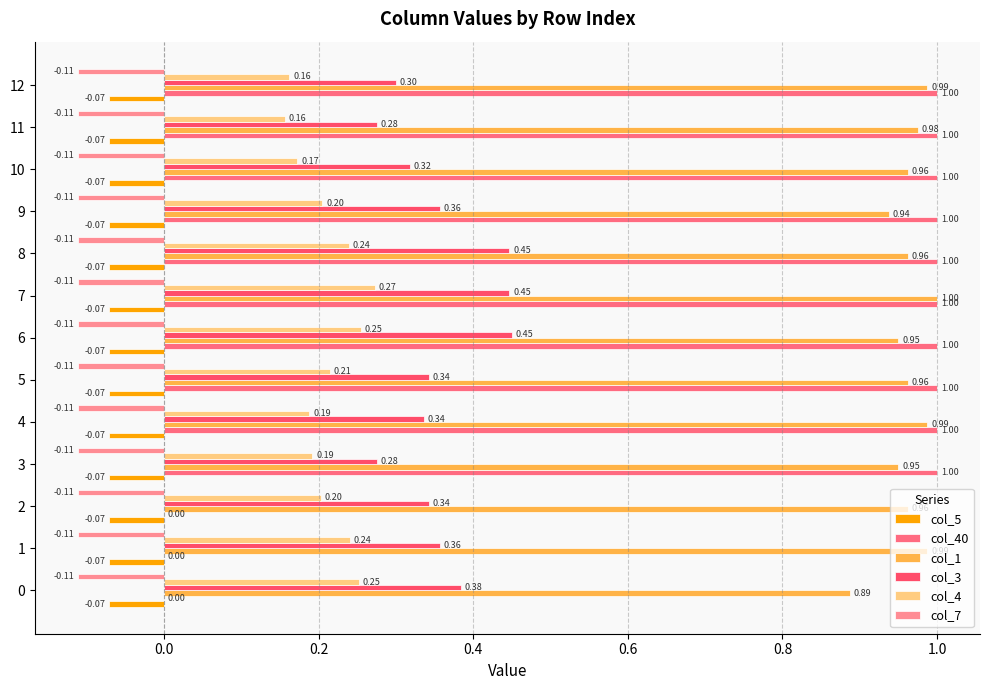

Reading right to left, list all the values displayed in this chart.

col_5: 0.1	0.1	0.1	0.1	0.1	0.1	0.1	0.1	0.1	0.1	0.1	0.1	0.1
col_40: 1.0	1.0	1.0	1.0	1.0	1.0	1.0	1.0	1.0	1.0	0.0	0.0	0.0
col_1: 1.0	1.0	1.0	0.9	1.0	1.0	1.0	1.0	1.0	1.0	1.0	1.0	0.9
col_3: 0.3	0.3	0.3	0.4	0.4	0.4	0.5	0.3	0.3	0.3	0.3	0.4	0.4
col_4: 0.2	0.2	0.2	0.2	0.2	0.3	0.3	0.2	0.2	0.2	0.2	0.2	0.3
col_7: 0.1	0.1	0.1	0.1	0.1	0.1	0.1	0.1	0.1	0.1	0.1	0.1	0.1